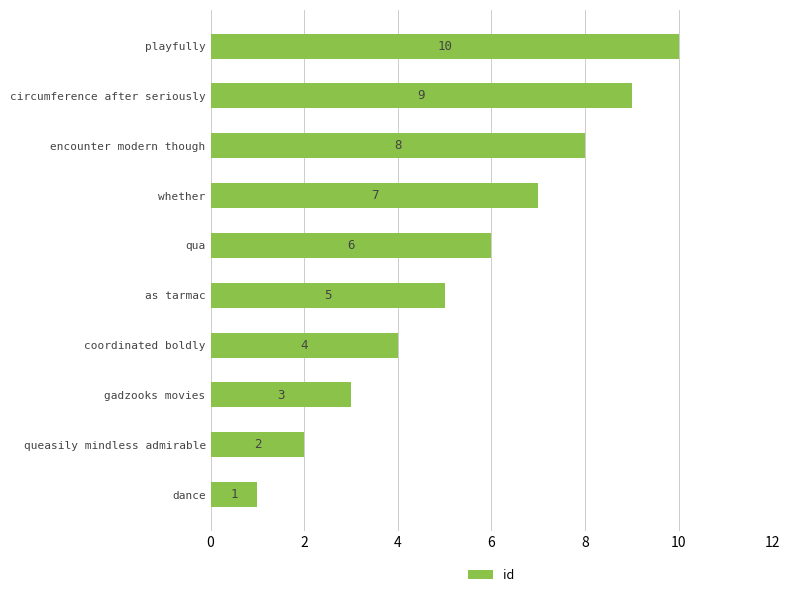

What is the average value?

6